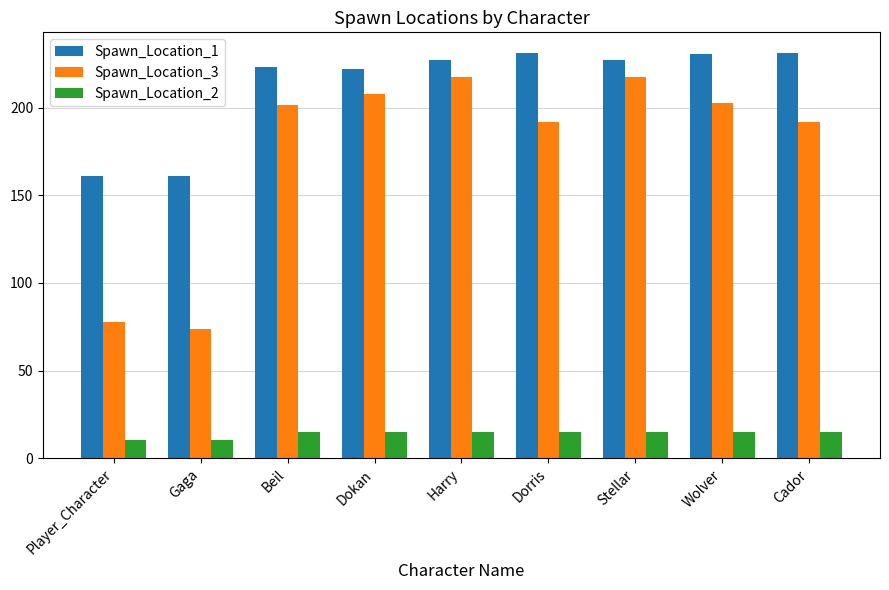

Rank the series by their maximum value, from lowest to highest.

Spawn_Location_2, Spawn_Location_3, Spawn_Location_1